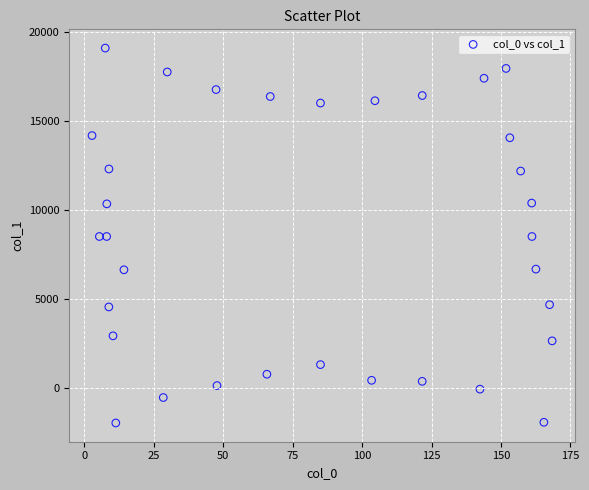

What is the range of X values (max minus min)?

165.7